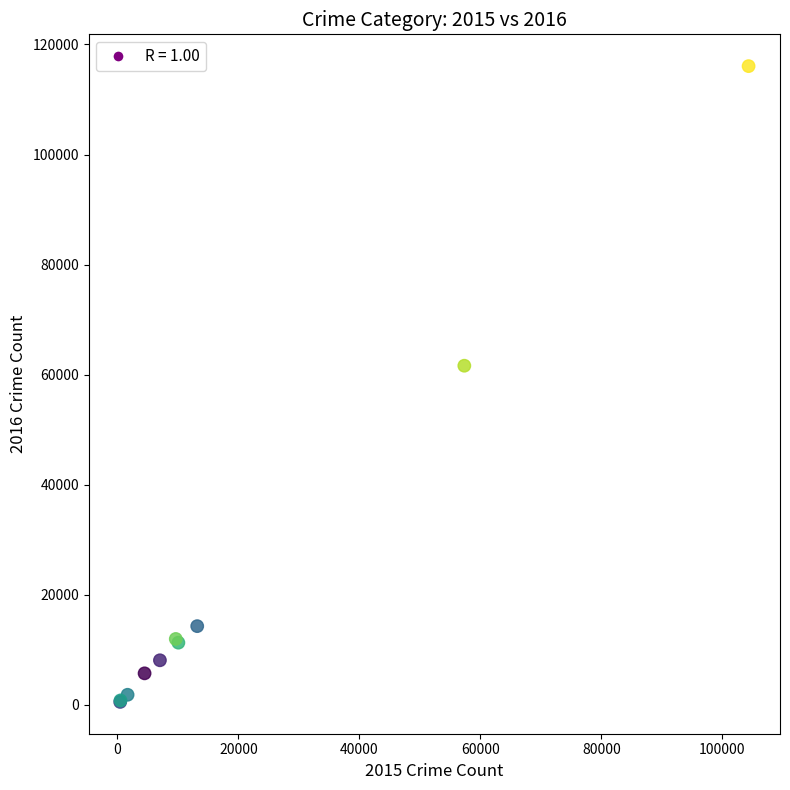

What Y value in the scatter plot is closest to 58291?

61618